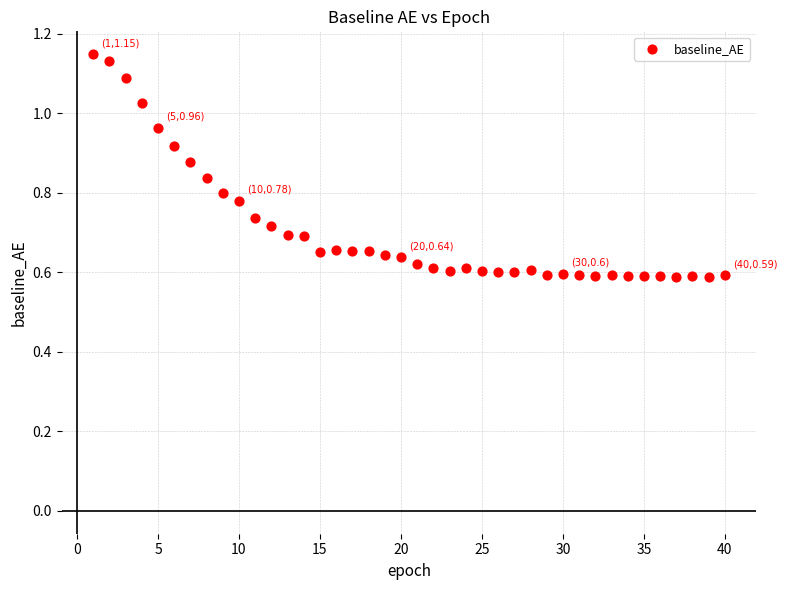

What is the range of X values (max minus min)?

39.0